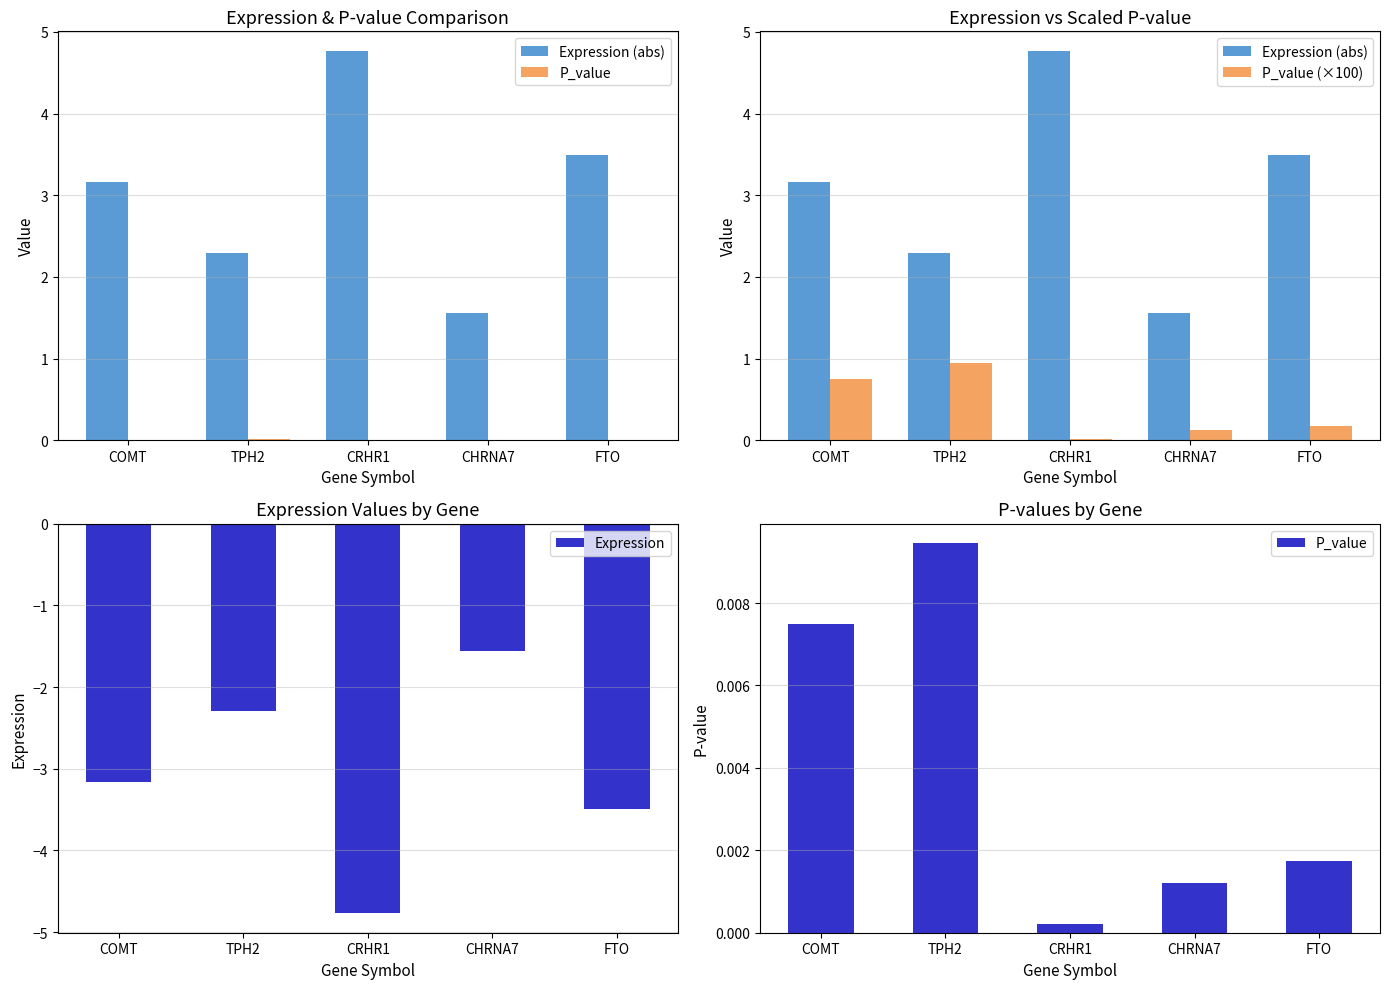

Which series has the widest spread of values?

Expression (abs)